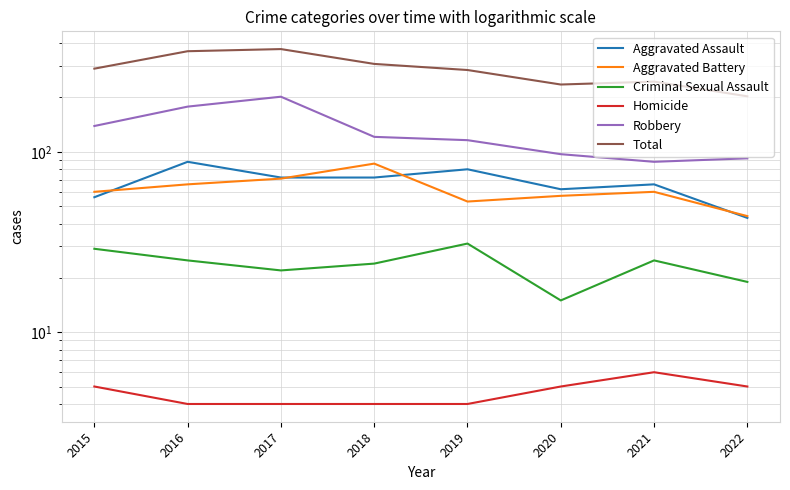

What is the sum of all Aggravated Assault values?

539